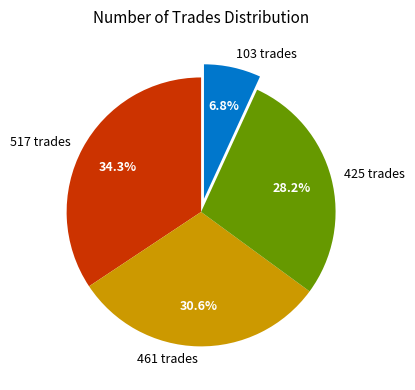

The 461 trades slice represents 18% of the pie. True or false?

False